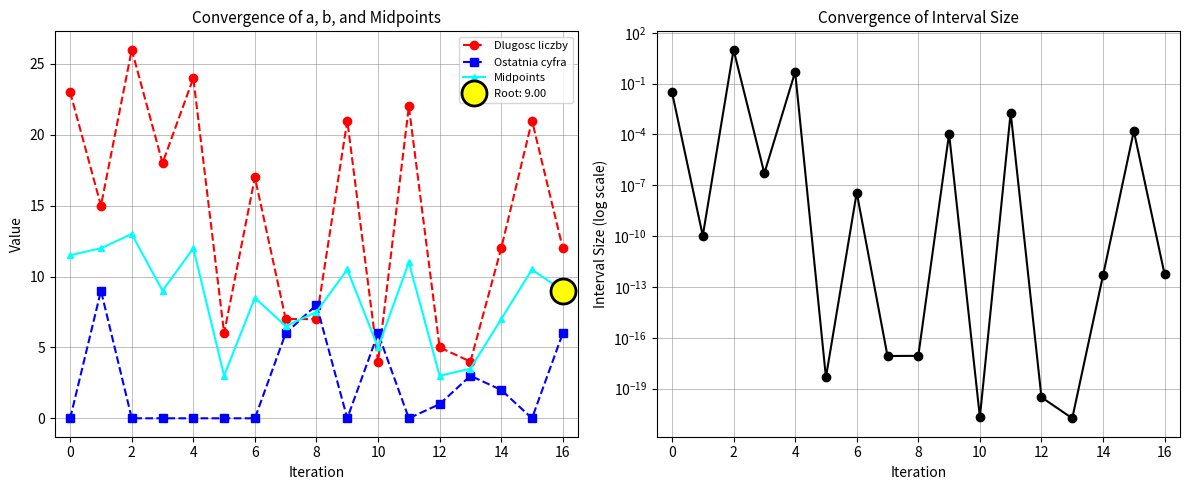

What is the maximum value for Midpoints?

13.0